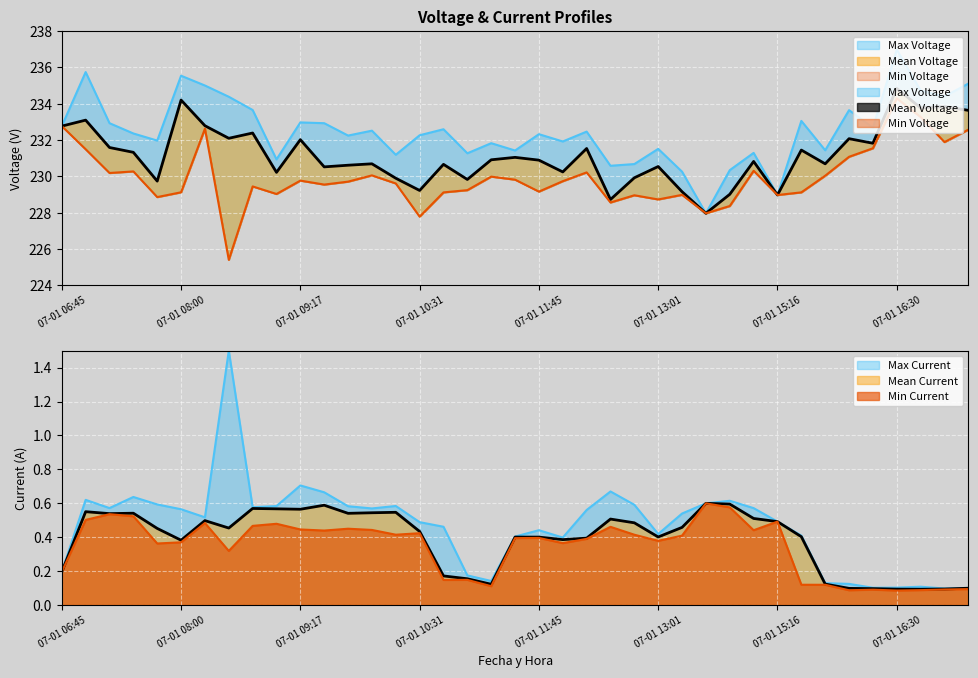

Read the Min Voltage value at 07-01 15:45.

230.0